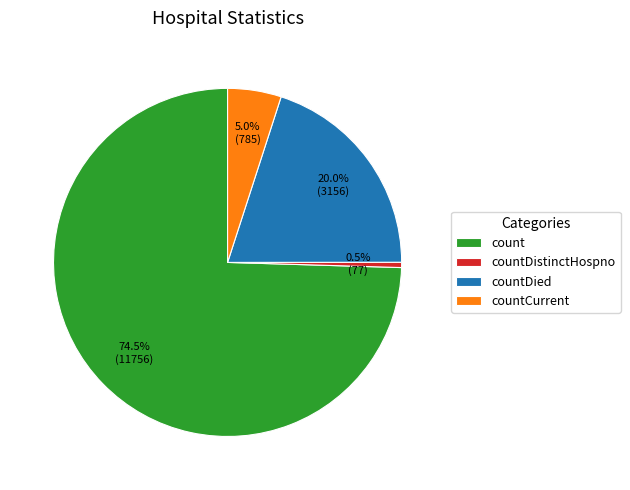

Do count and countDied together represent more than half of the pie?

Yes